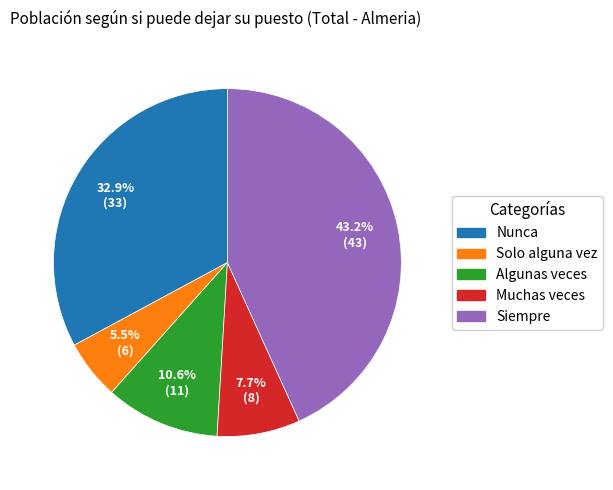

Which has a higher value, Muchas veces or Siempre?

Siempre